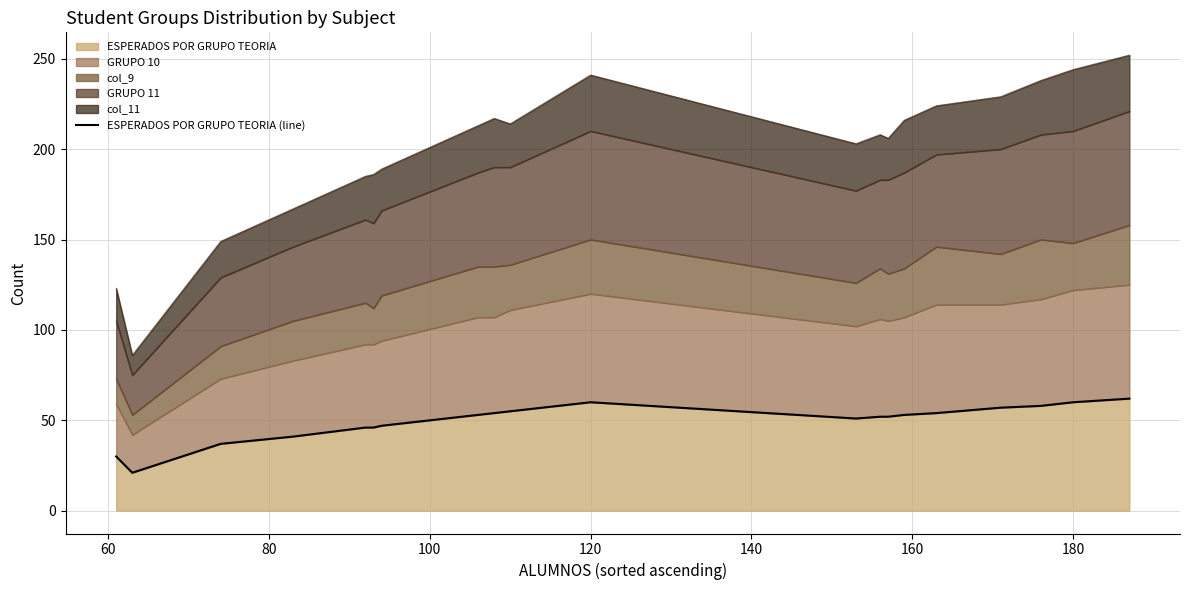

True or false: the data shows 10 at 160.

False